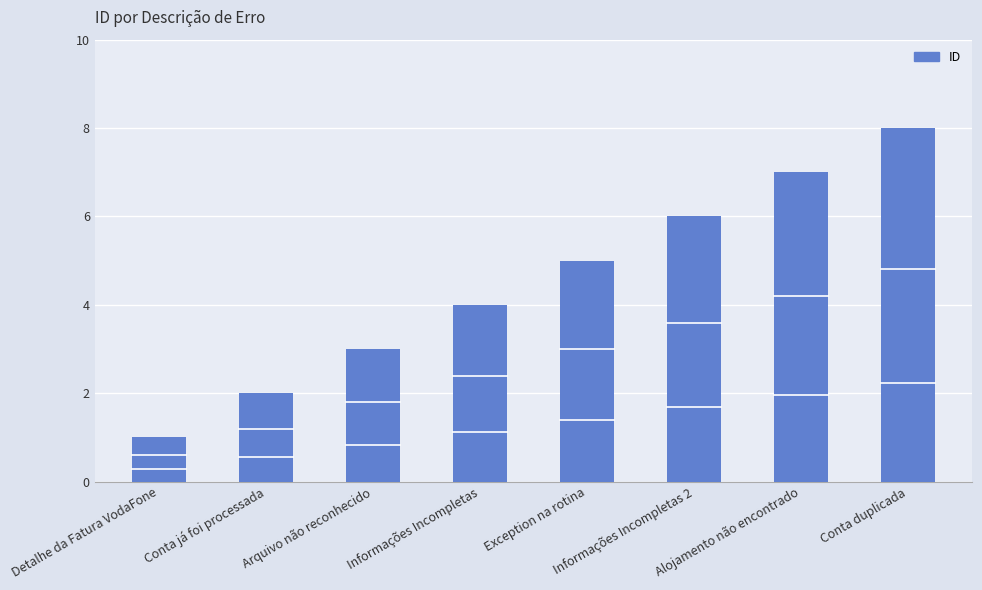

How many series are shown in this chart?

1